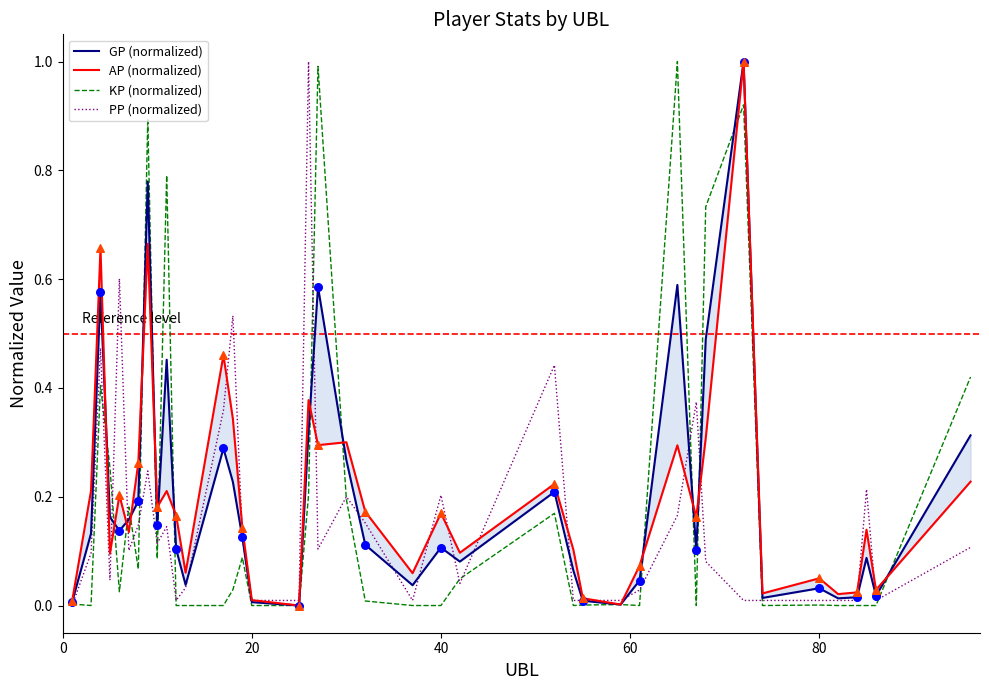

What is the highest value of the KP (normalized) series?

1.0